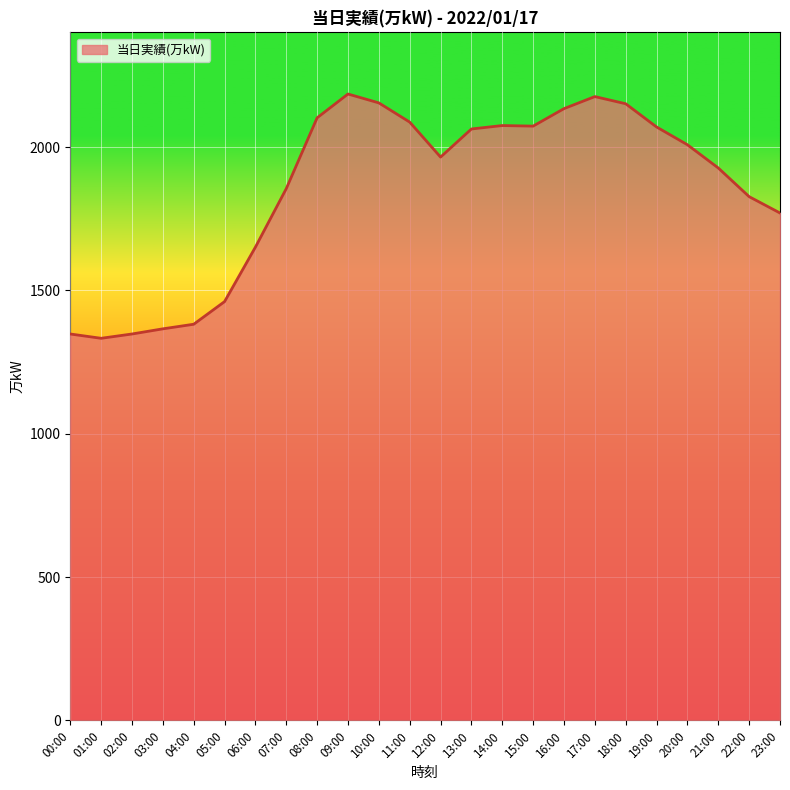

Read the value at 14:00.

2075